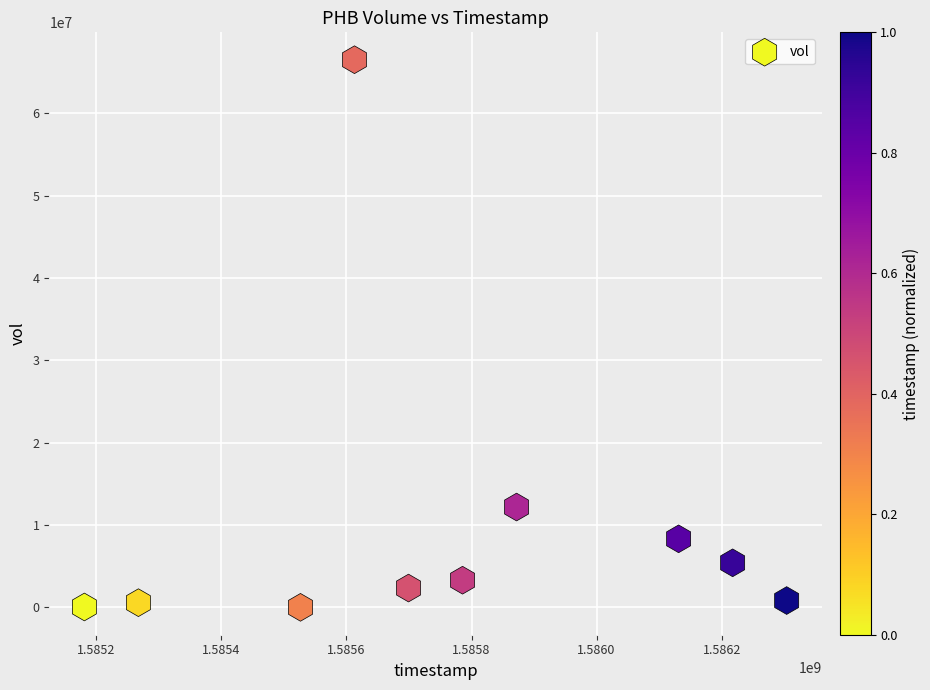

What is the average Y value?

9950620